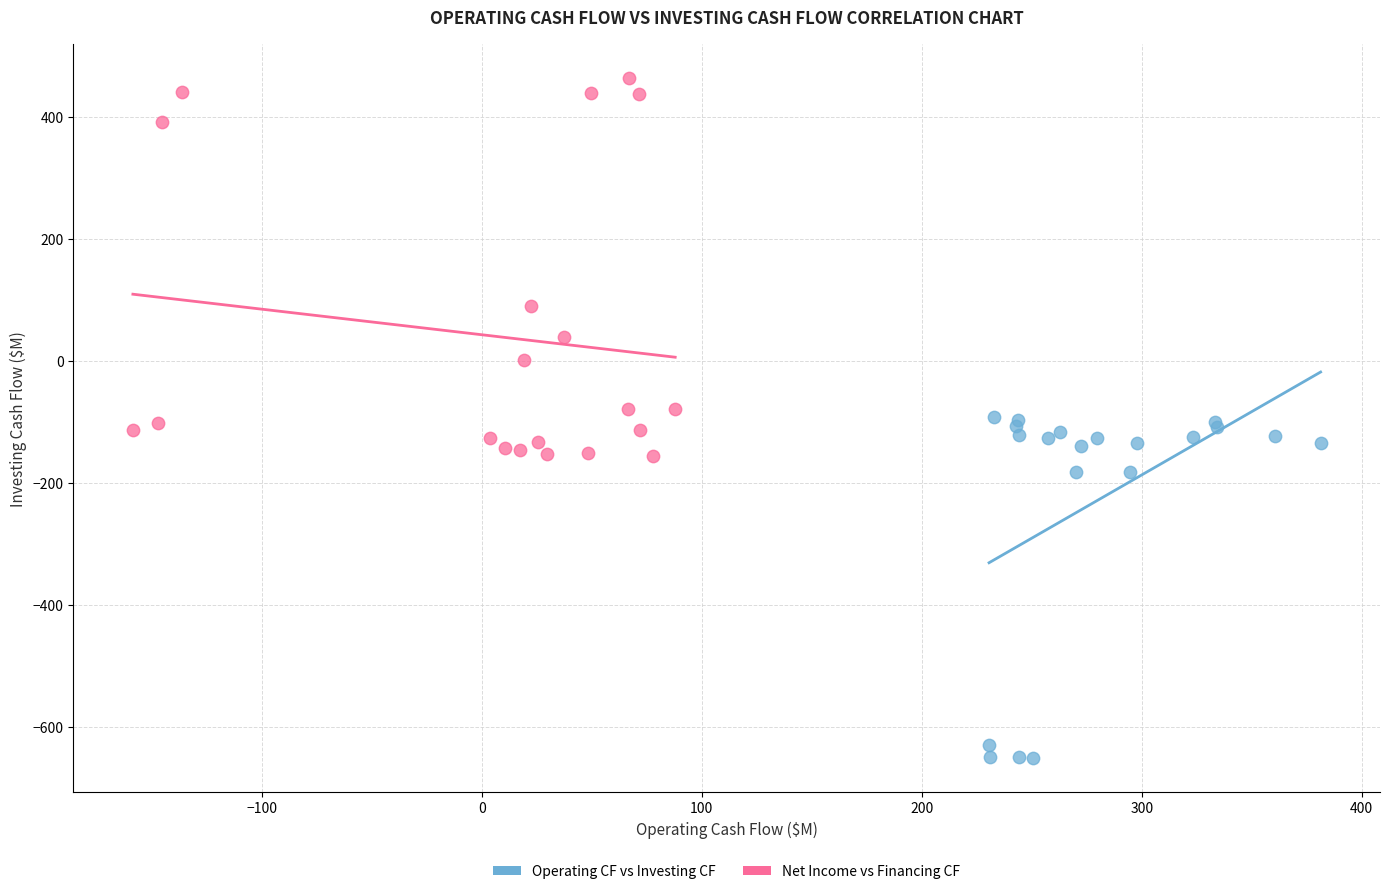

Which series reaches the maximum Y coordinate?

Net Income vs Financing CF